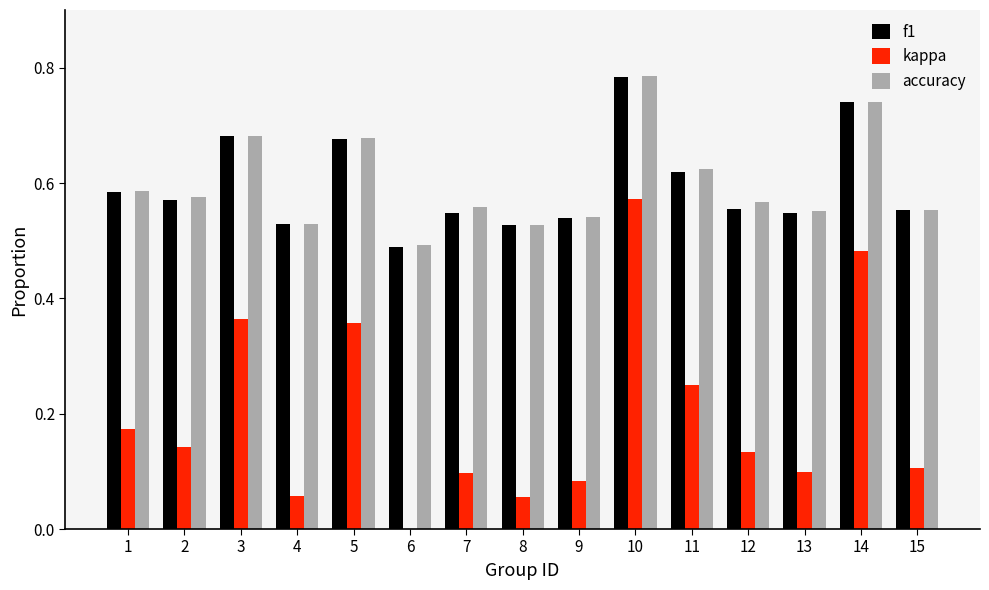

How many bars are there in total?

45